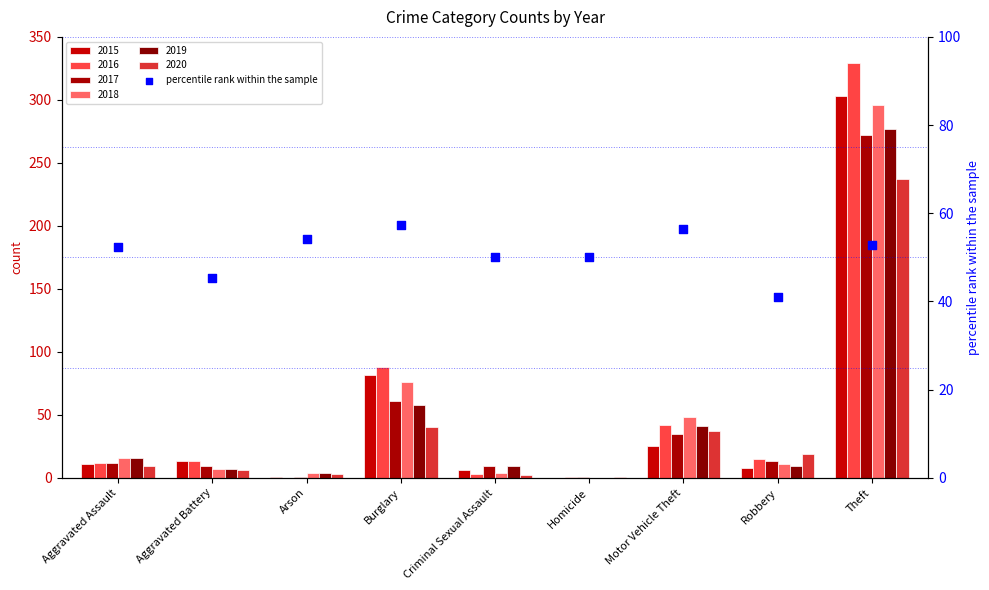

Approximately how many times larger is the value at Aggravated Battery compared to Criminal Sexual Assault?

0.9